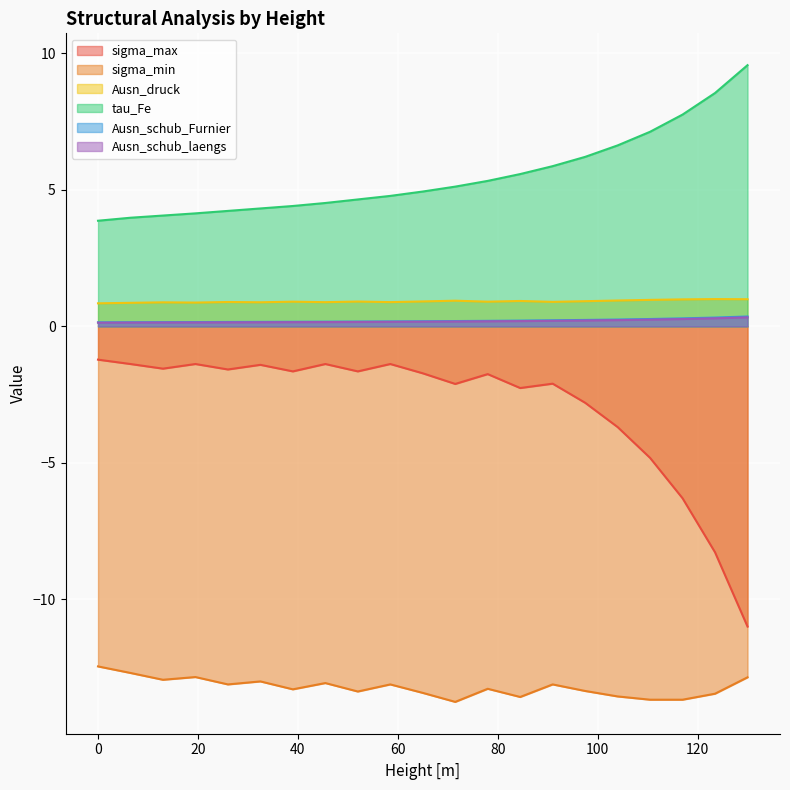

What is the value of the sigma_min point at the 5th from the left?

-13.1